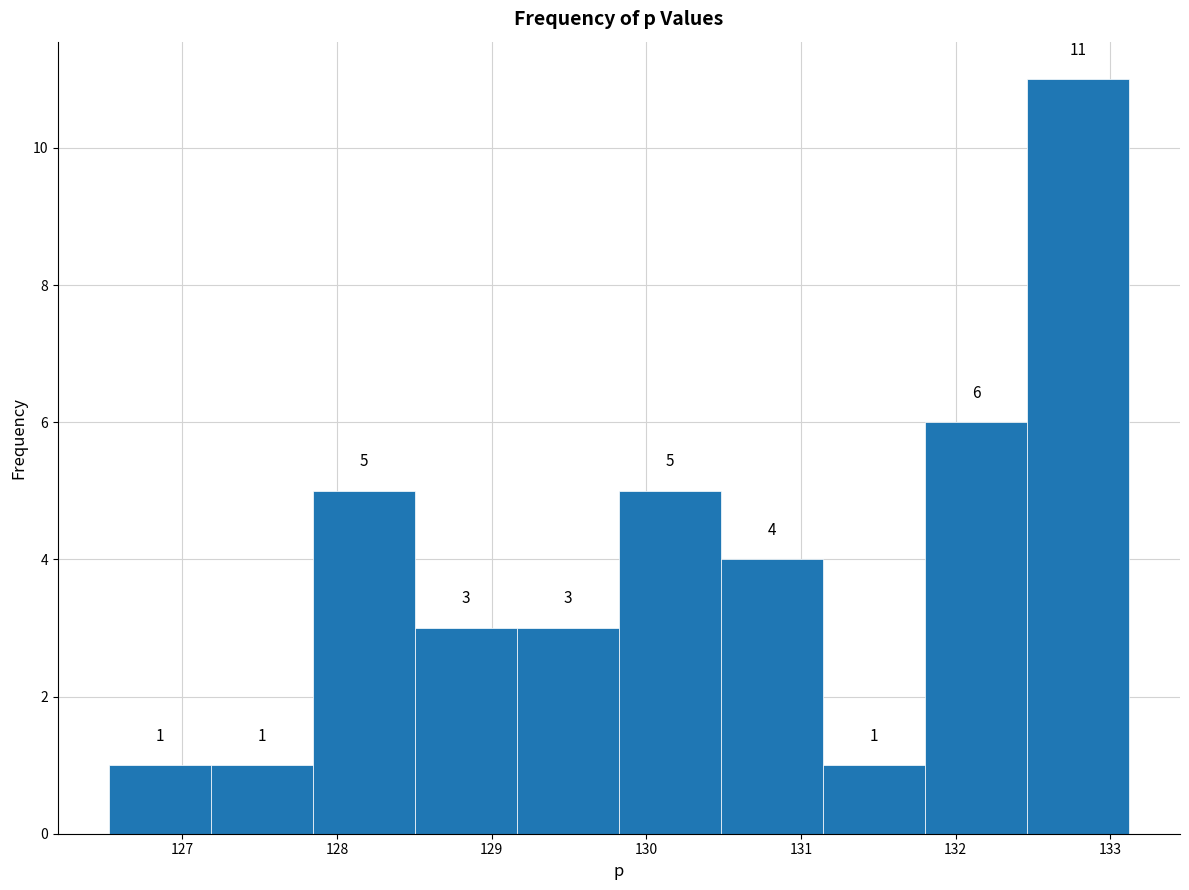

Over which range of the x-axis is the bar tallest?

132.5 to 133.1